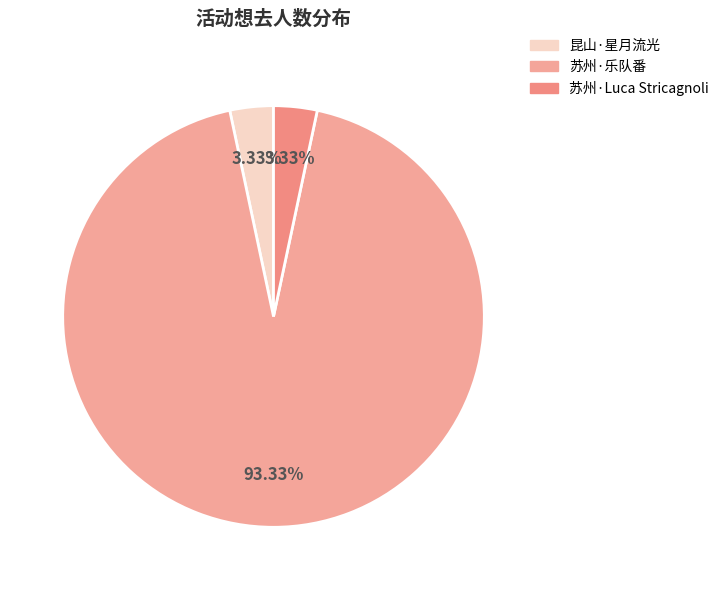

To the nearest percent, what is the average slice percentage?

33%